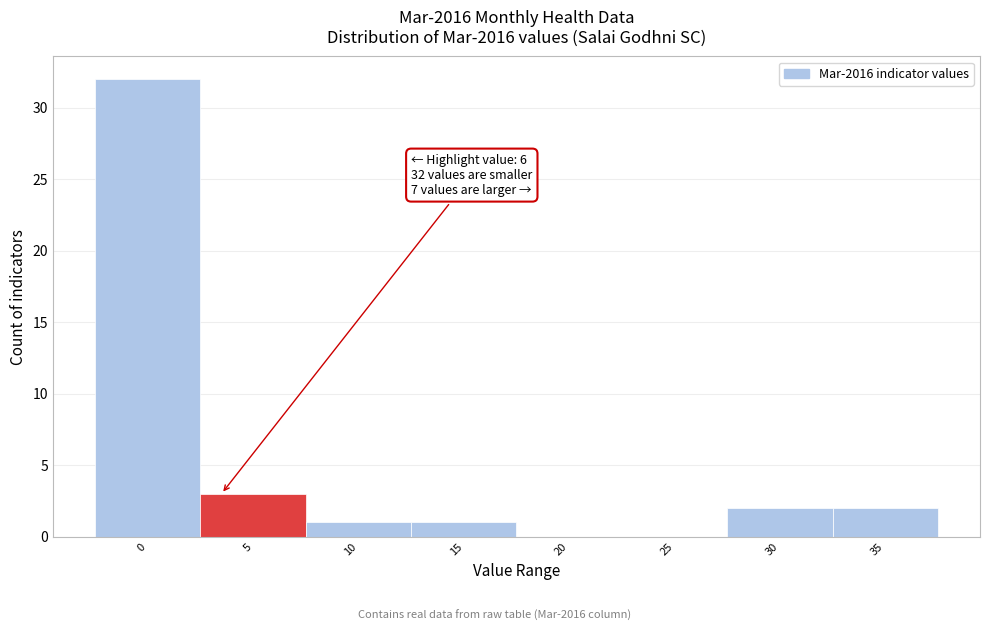

Reading left to right, what are all the values shown in this chart?

0=32	5=3	10=1	15=1	20=0	25=0	30=2	35=2